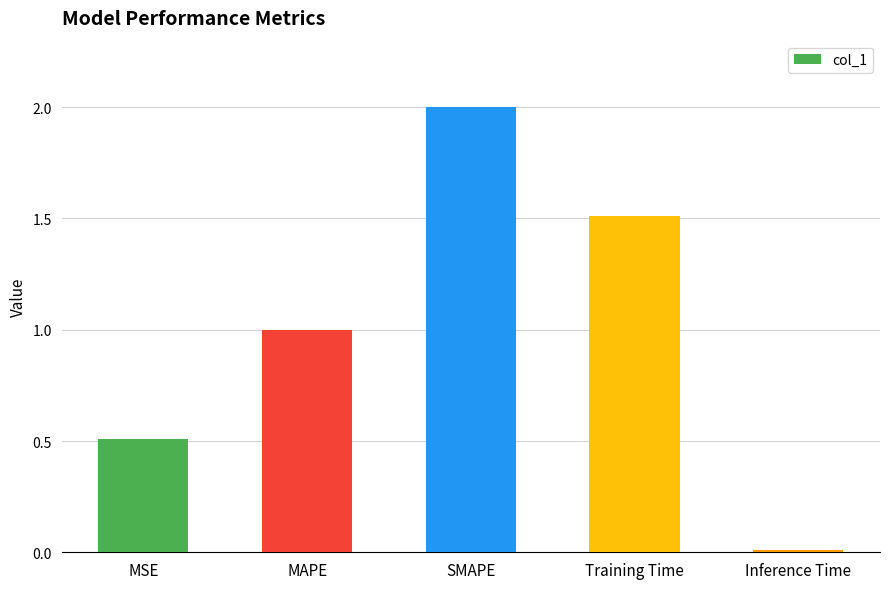

What is the label of the 4th bar from the left?

Training Time